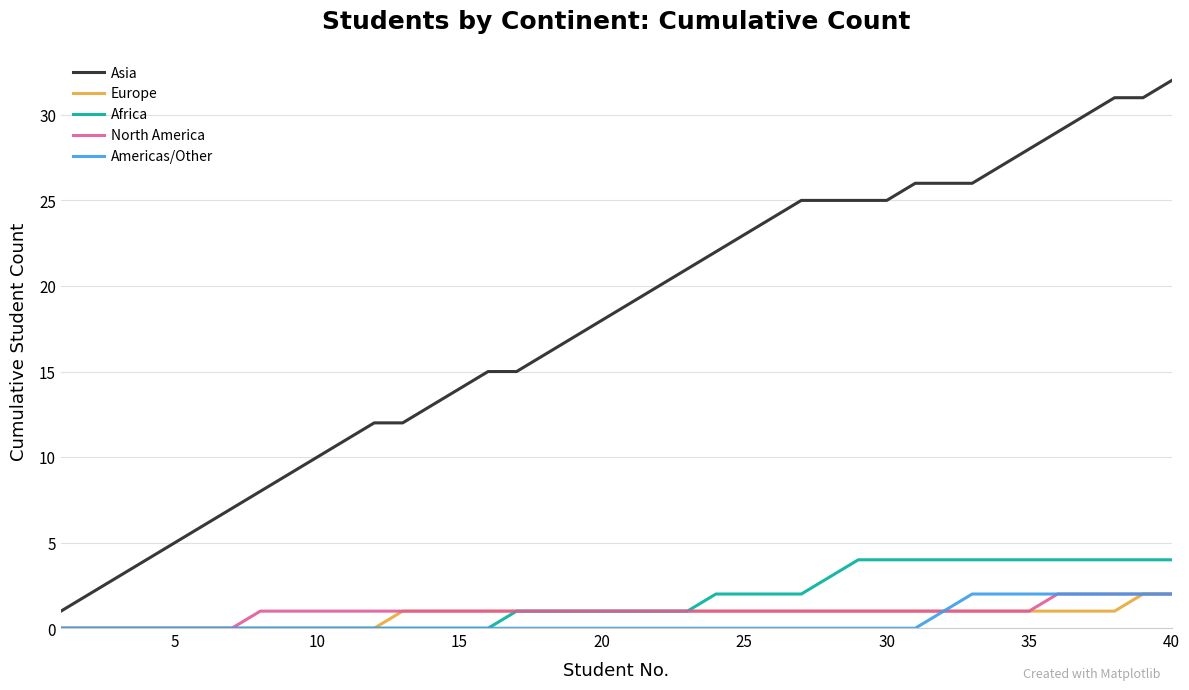

True or false: Americas/Other and Asia intersect in this chart.

False